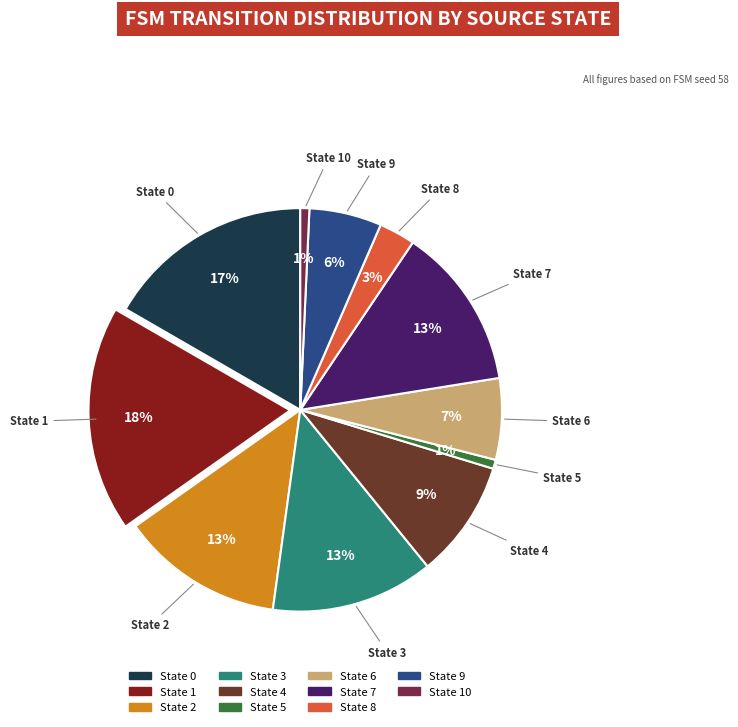

How many segments does this pie chart have?

11